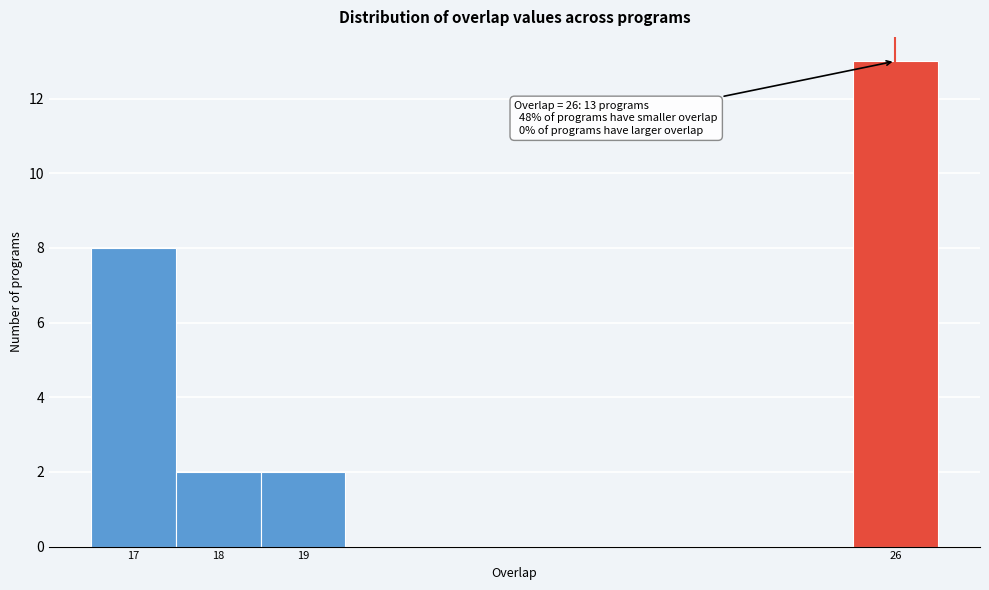

Which range on the x-axis has the tallest bar?

25.5 to 26.5